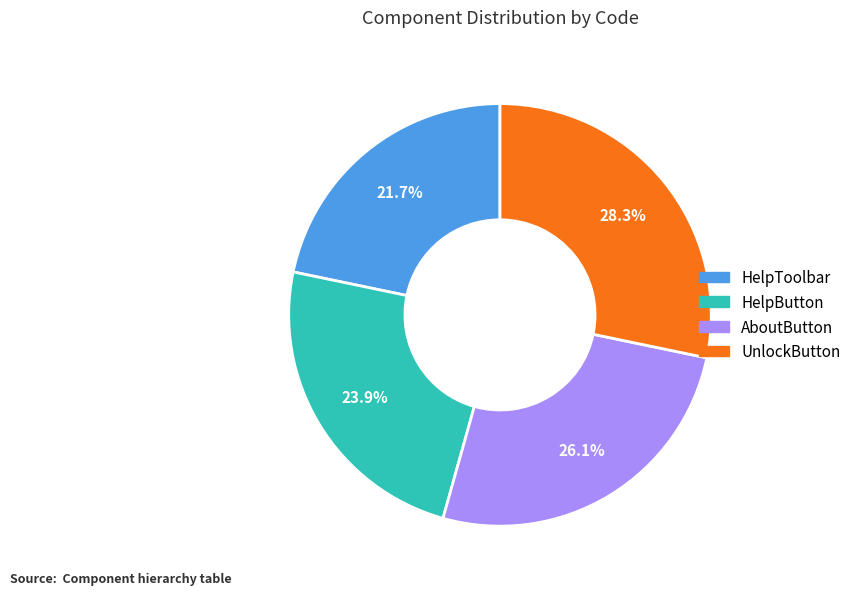

To the nearest percent, what is the average slice percentage?

25%